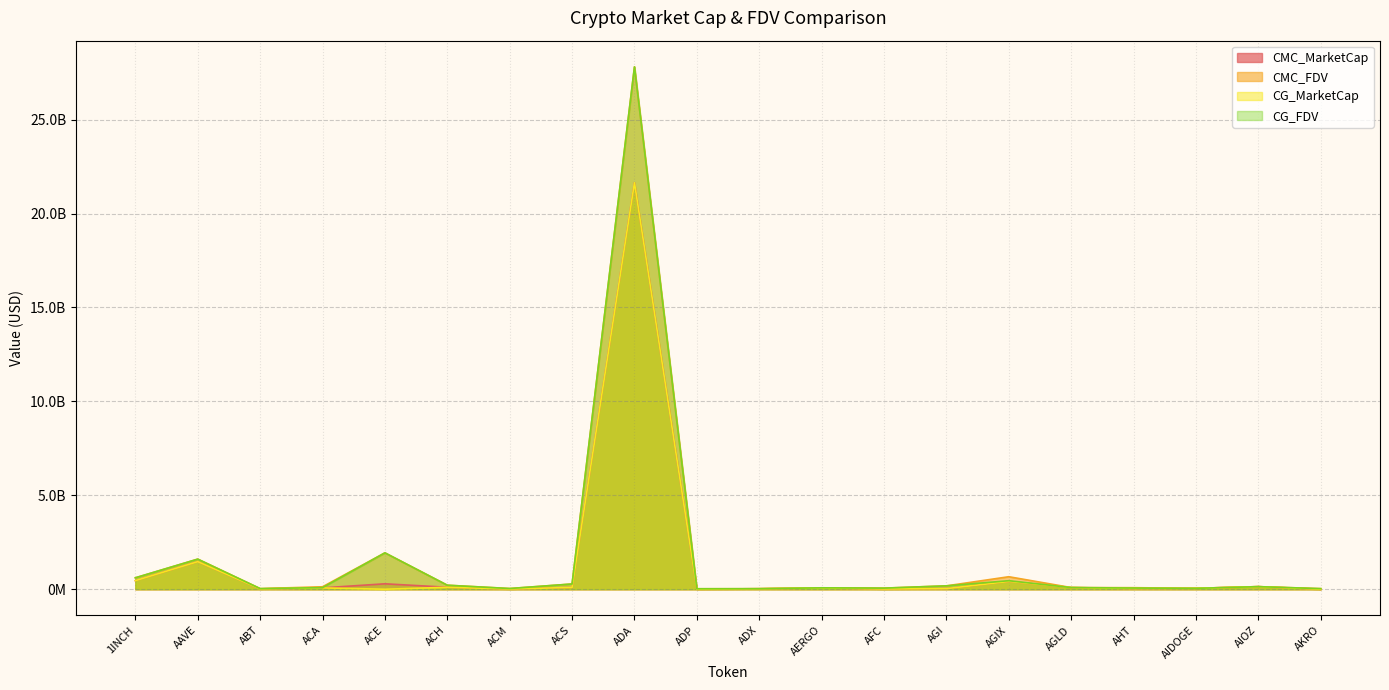

In CG_MarketCap, how many points are lower than both neighbors (excluding endpoints)?

6